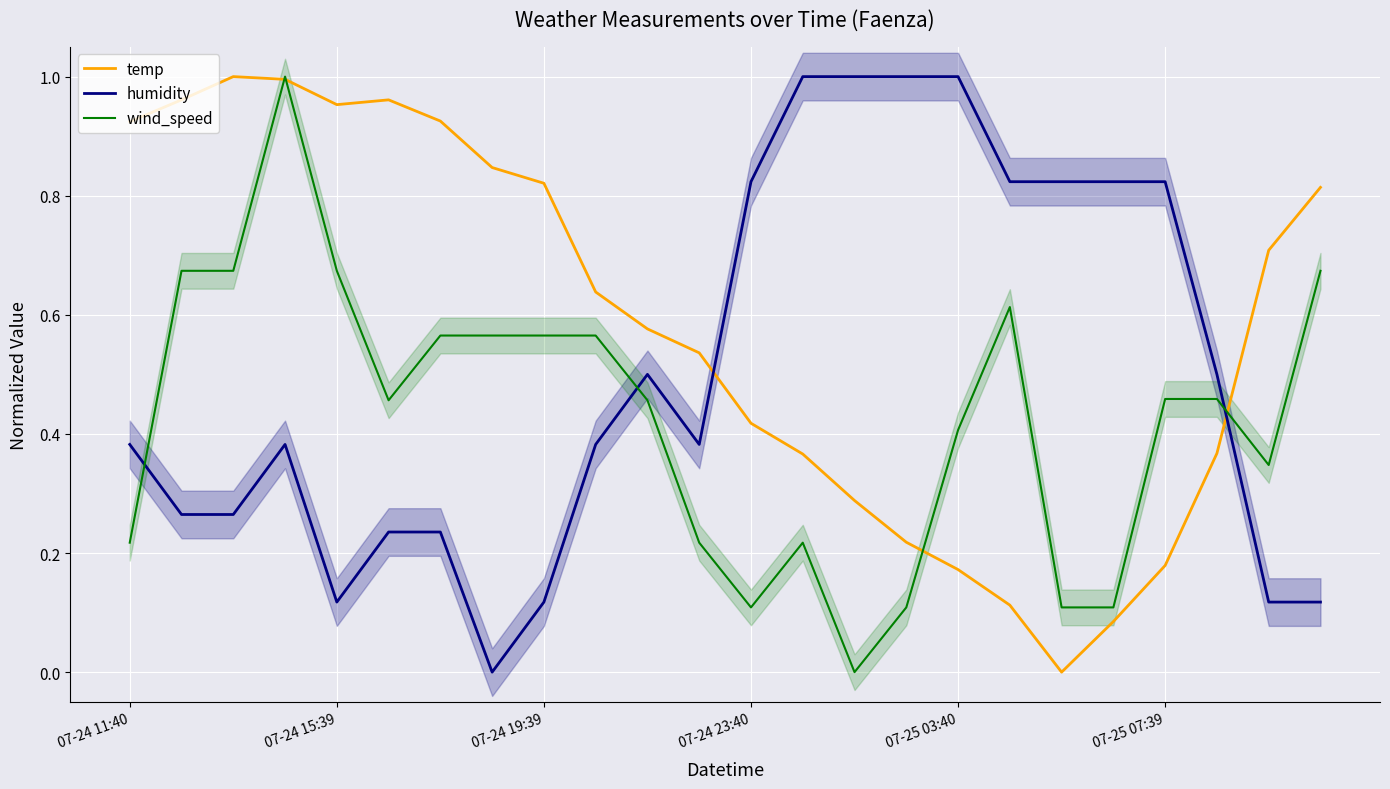

What is the approximate value of temp at 14?

0.3